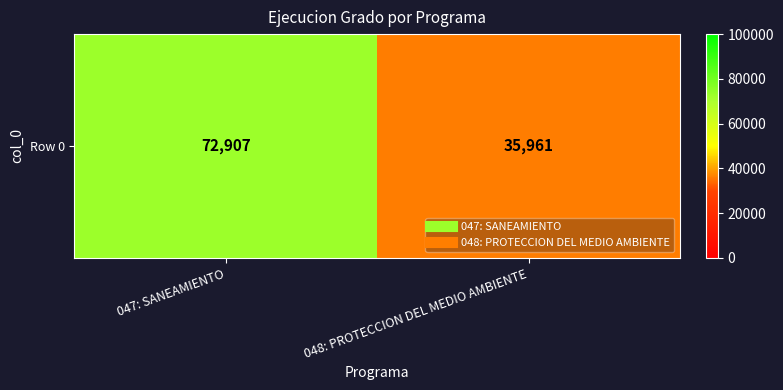

What is the average value?

54434